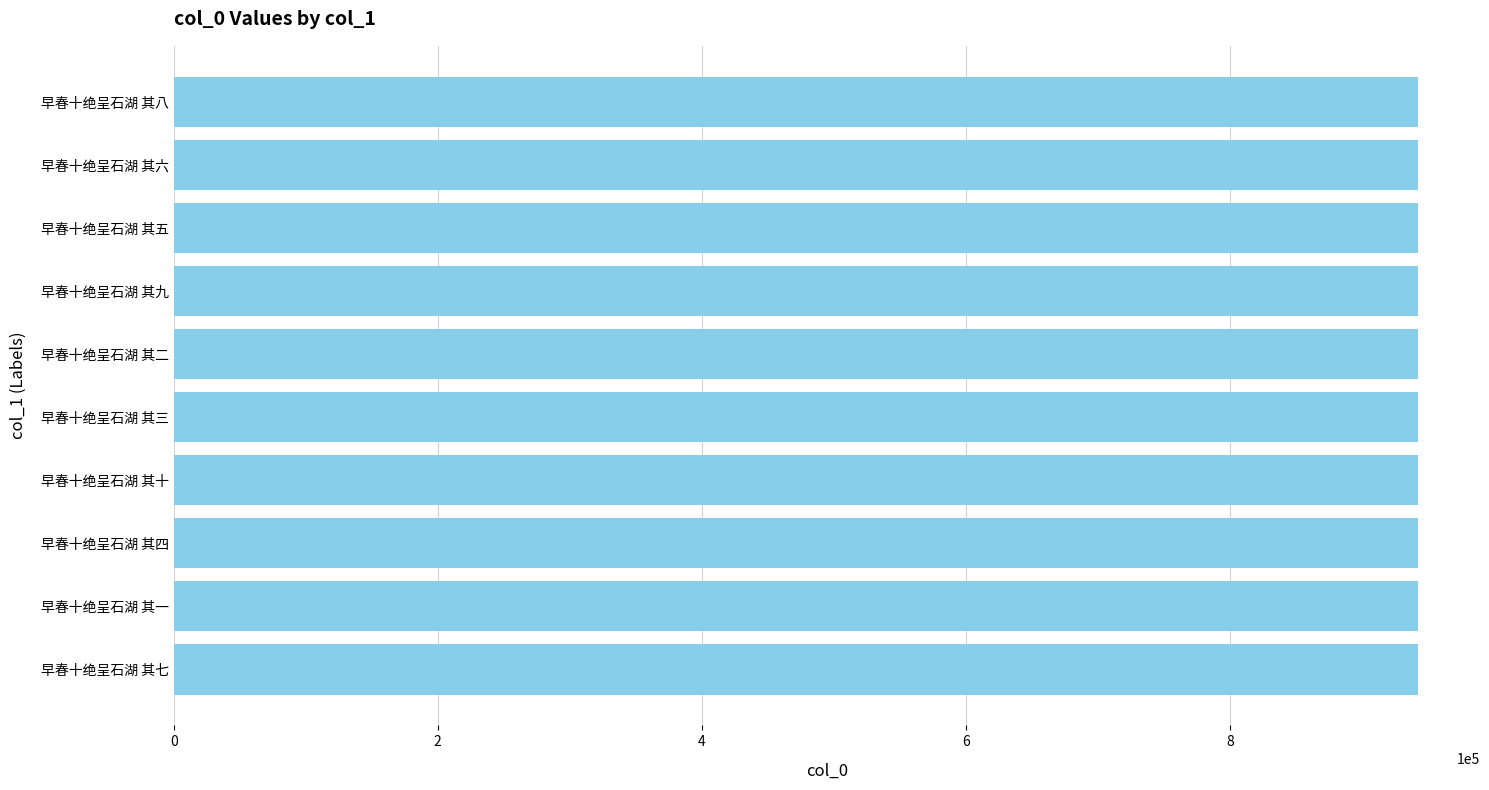

Read the value at 早春十绝呈石湖 其七.

942424